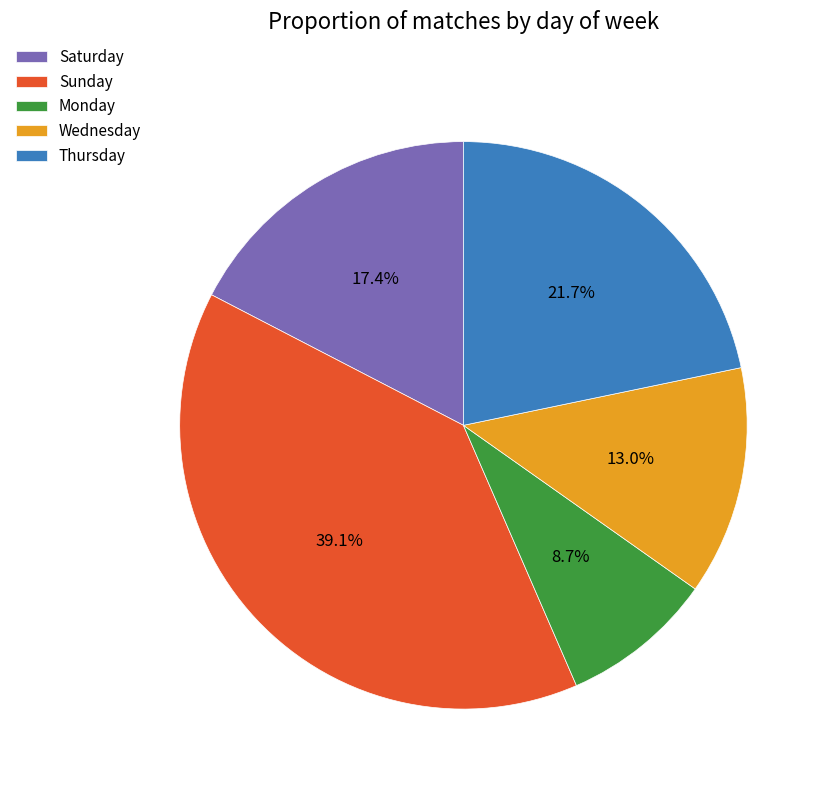

Which slice is the smallest?

Monday